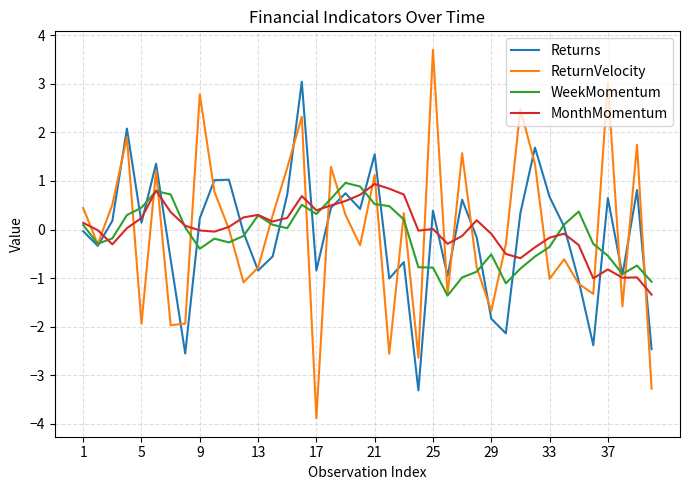

In Returns, how many points are higher than both neighbors (excluding endpoints)?

12